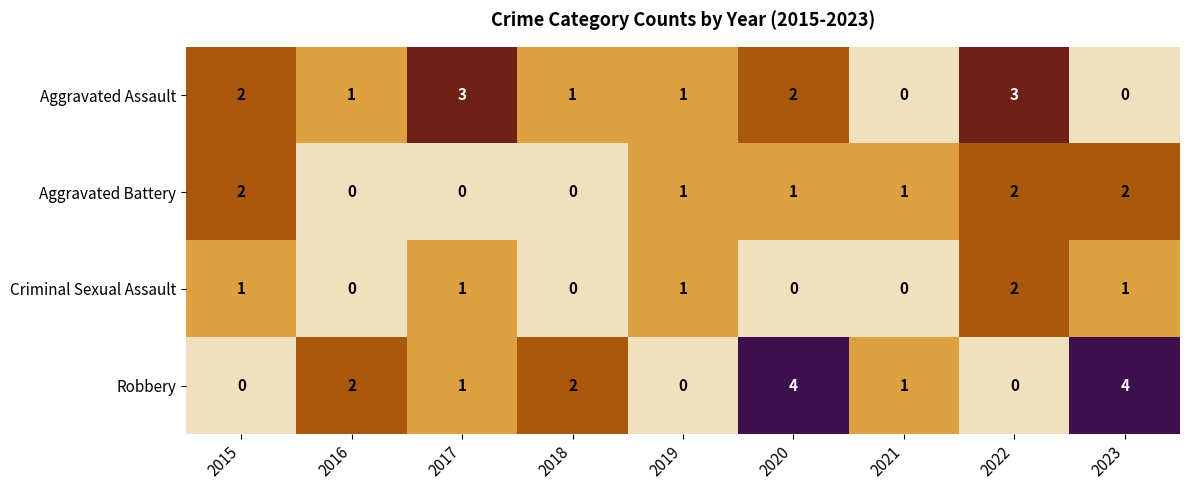

Is it true that Robbery equals 1 at 2017?

True